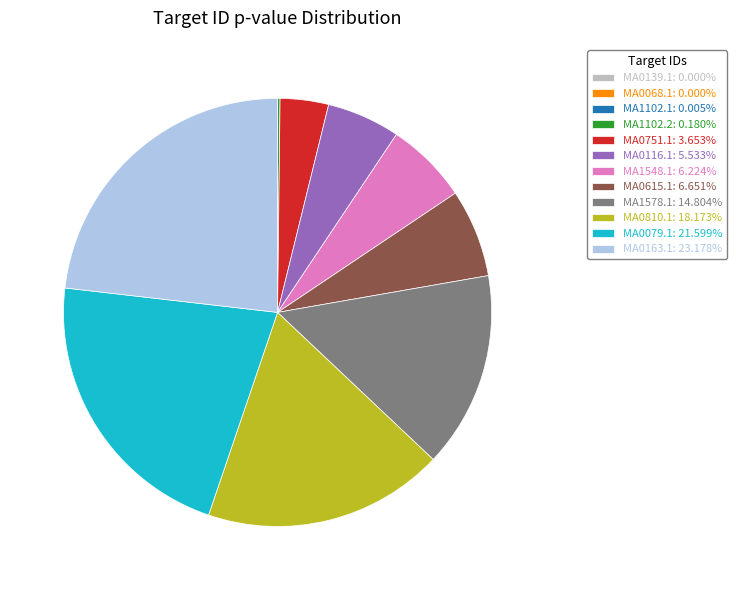

Is the sum of MA0079.1: 21.599% and MA0751.1: 3.653% greater than half?

No